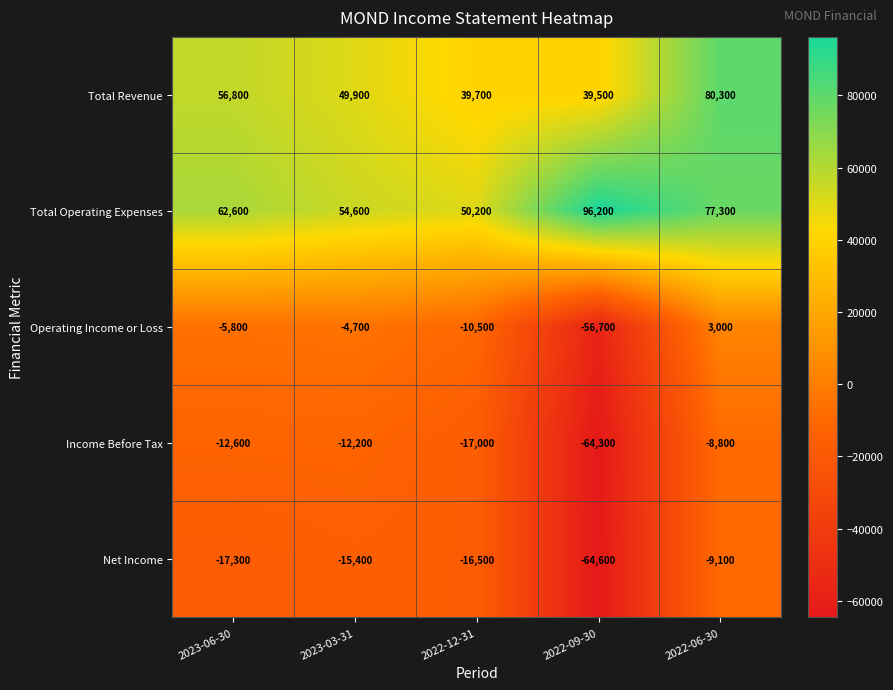

Which series has the largest total across all categories?

Total Operating Expenses